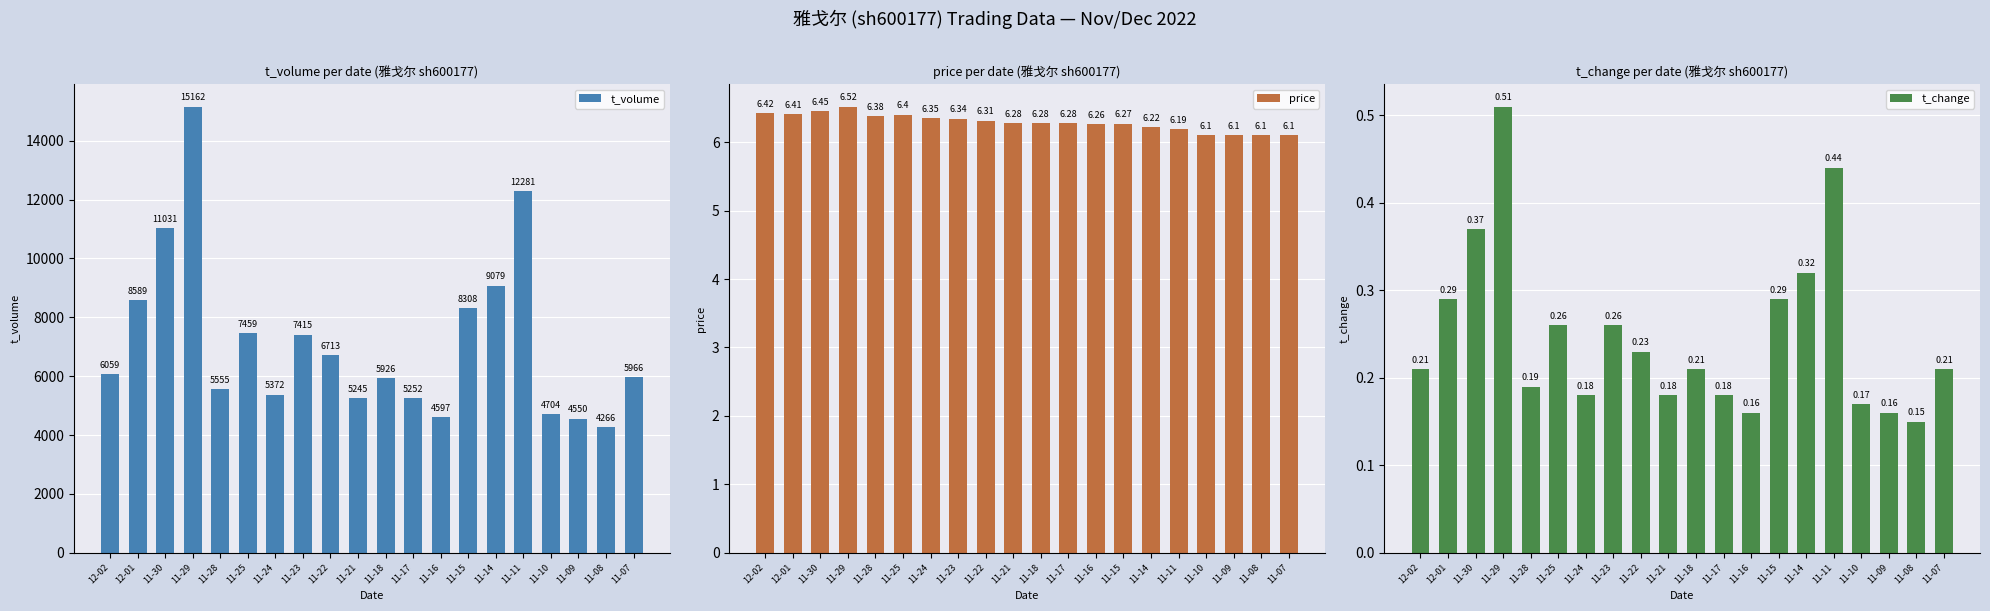

What is the difference between the maximum and minimum values in the t_volume series?

10896